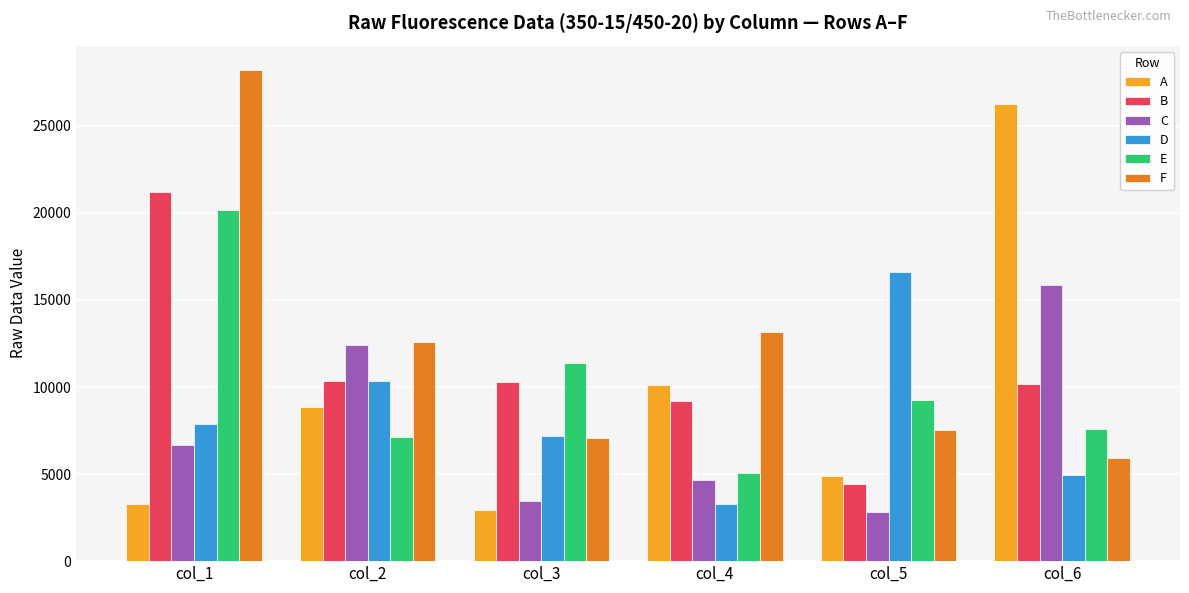

What is the value of the F bar at the 5th from the left?

7530